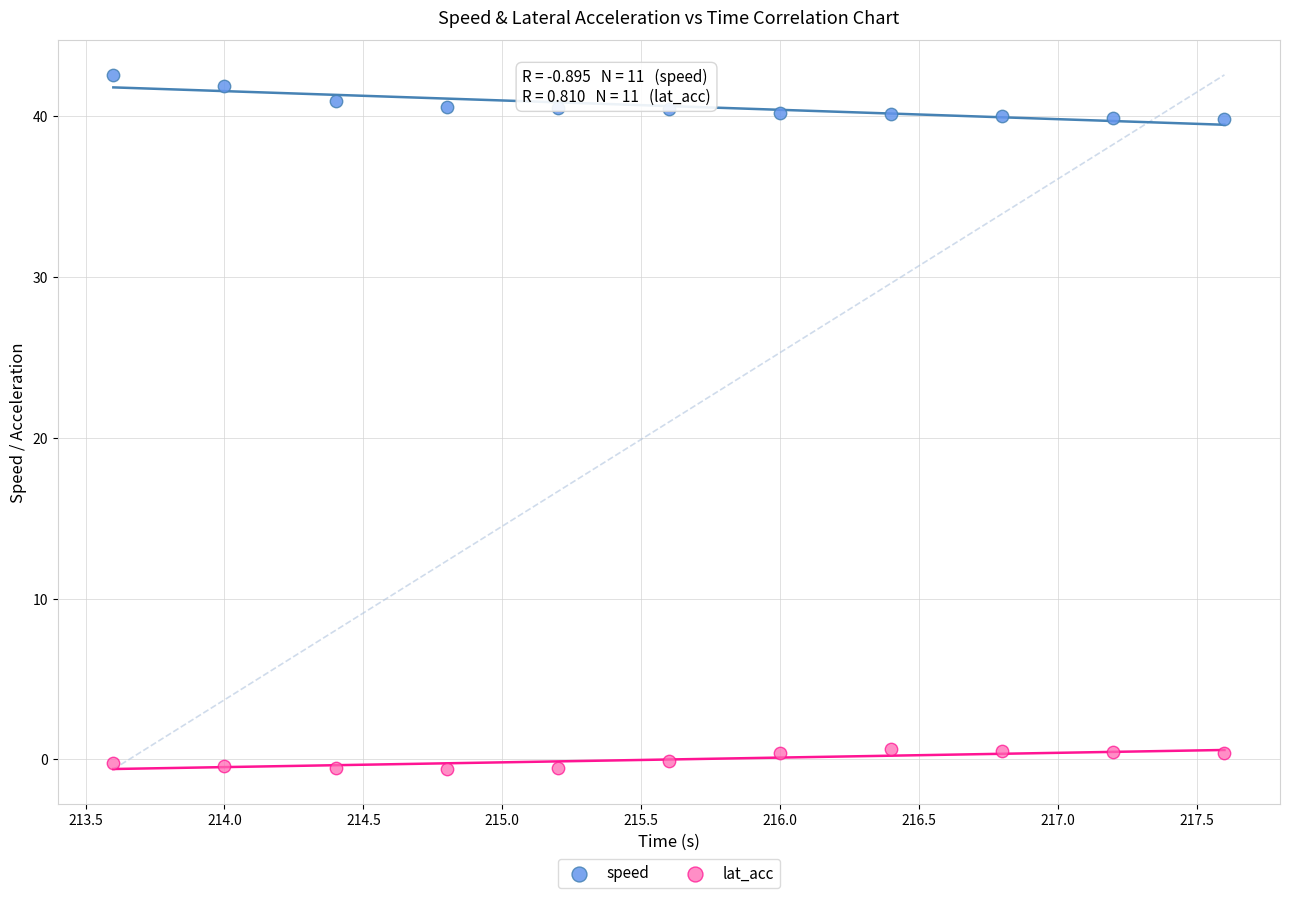

Across all data points, what is the range of Y values (max minus min)?

43.2